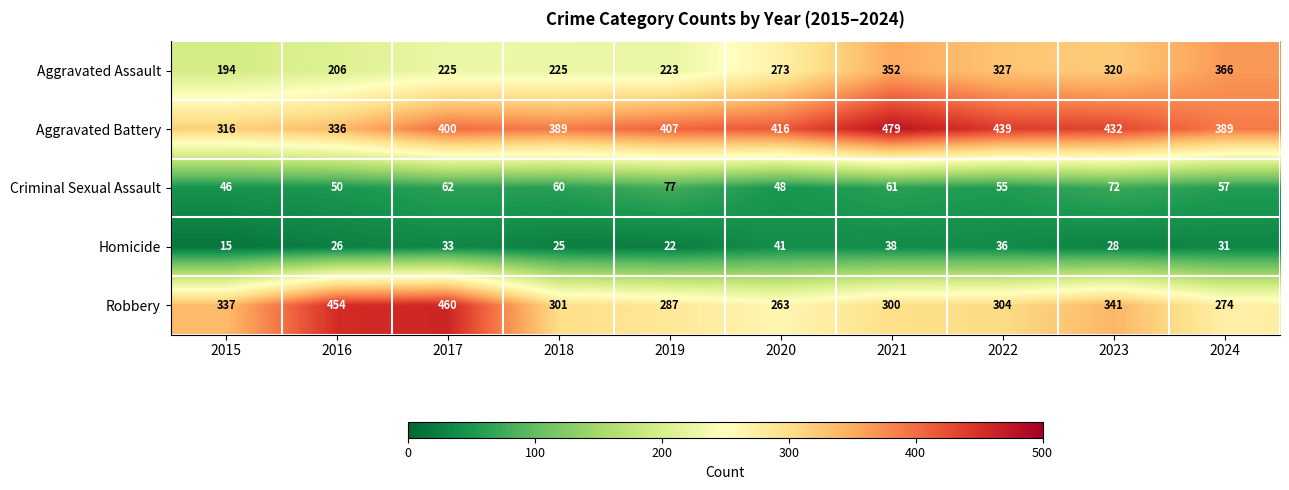

Which label corresponds to the smallest value in the chart?

2015